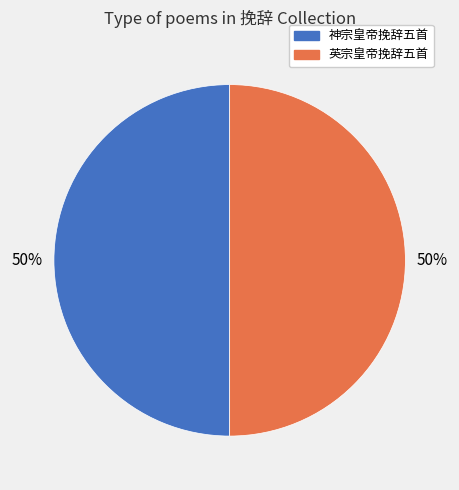

Is it true that 英宗皇帝挽辞五首 is 9% of the pie?

False